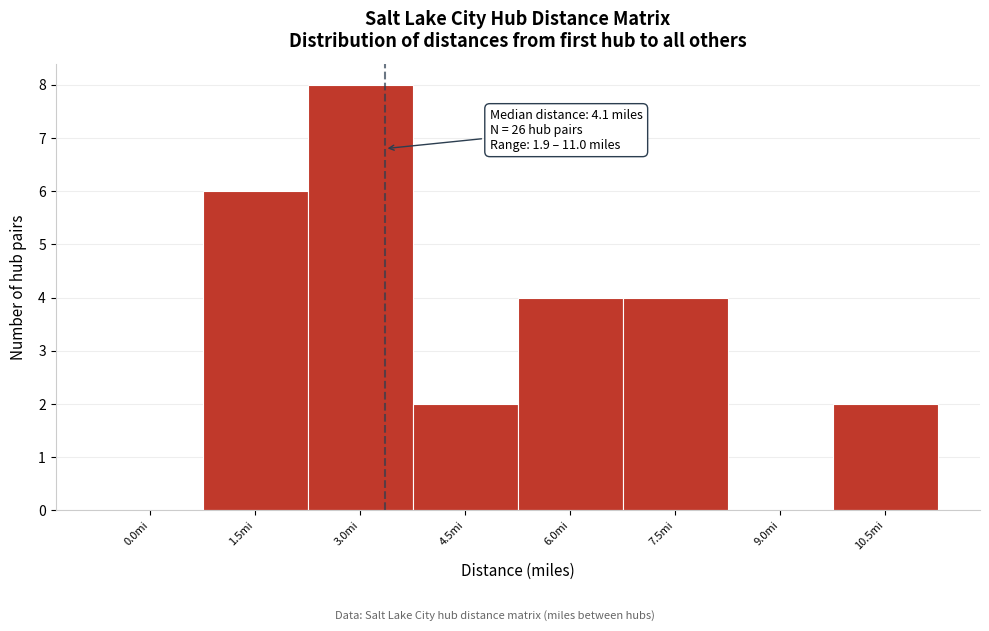

Reading right to left, transcribe all the data shown in this chart.

10.5mi=2	9.0mi=0	7.5mi=4	6.0mi=4	4.5mi=2	3.0mi=8	1.5mi=6	0.0mi=0